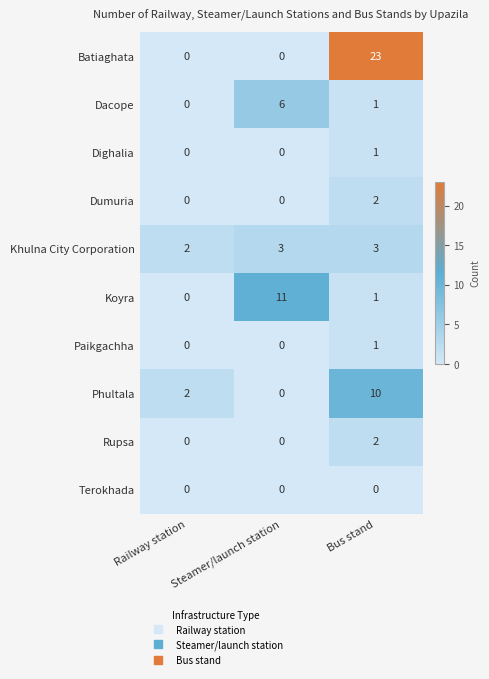

What is the spread (max minus min) of values at Steamer/launch station?

11